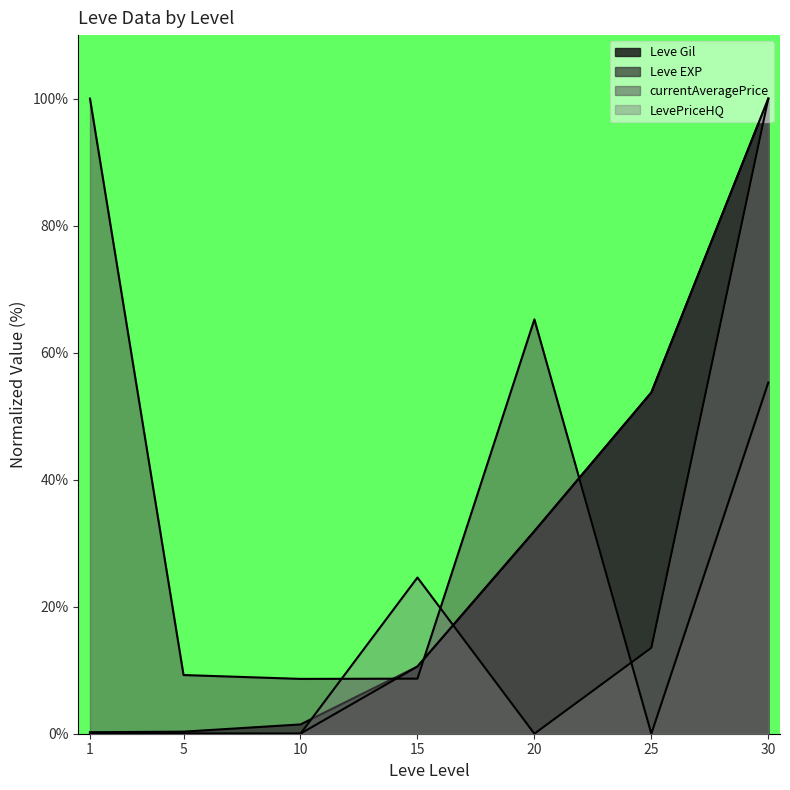

Is it true that currentAveragePrice equals 65.2 at 20?

True